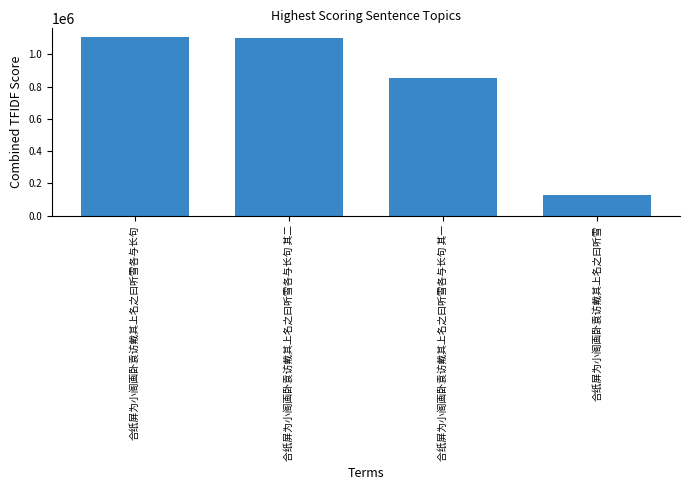

At which label is the value closest to 617555?

合纸屏为小阁画卧袁访戴其上名之曰听雪各与长句 其一